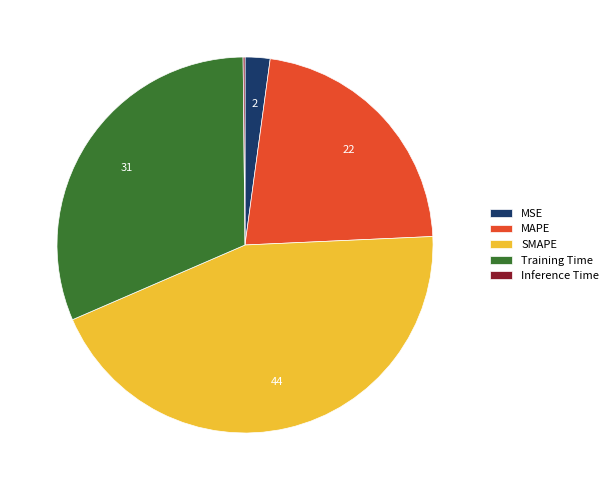

Is Training Time the majority of the pie?

No